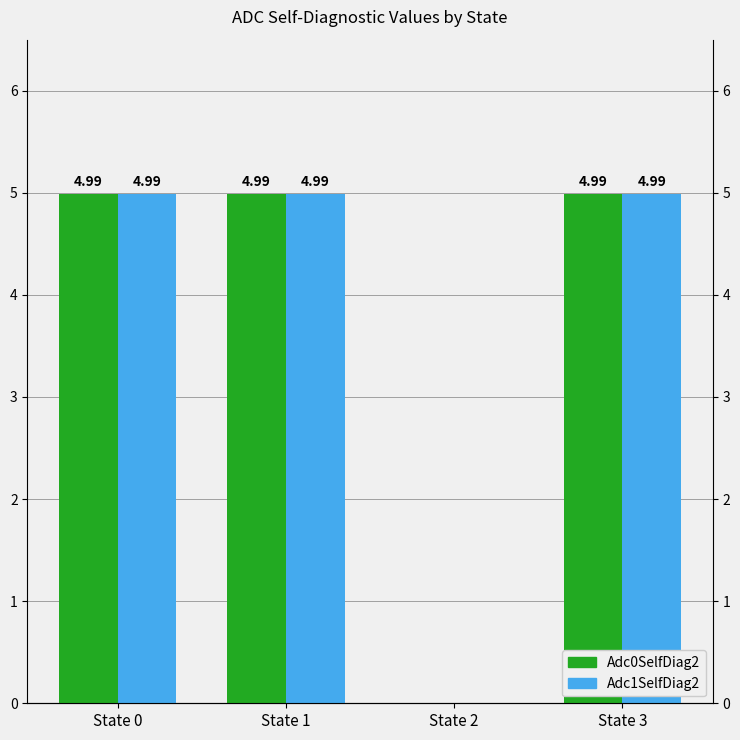

Rank the categories by Adc0SelfDiag2 value from highest to lowest.

State 0, State 1, State 3, State 2